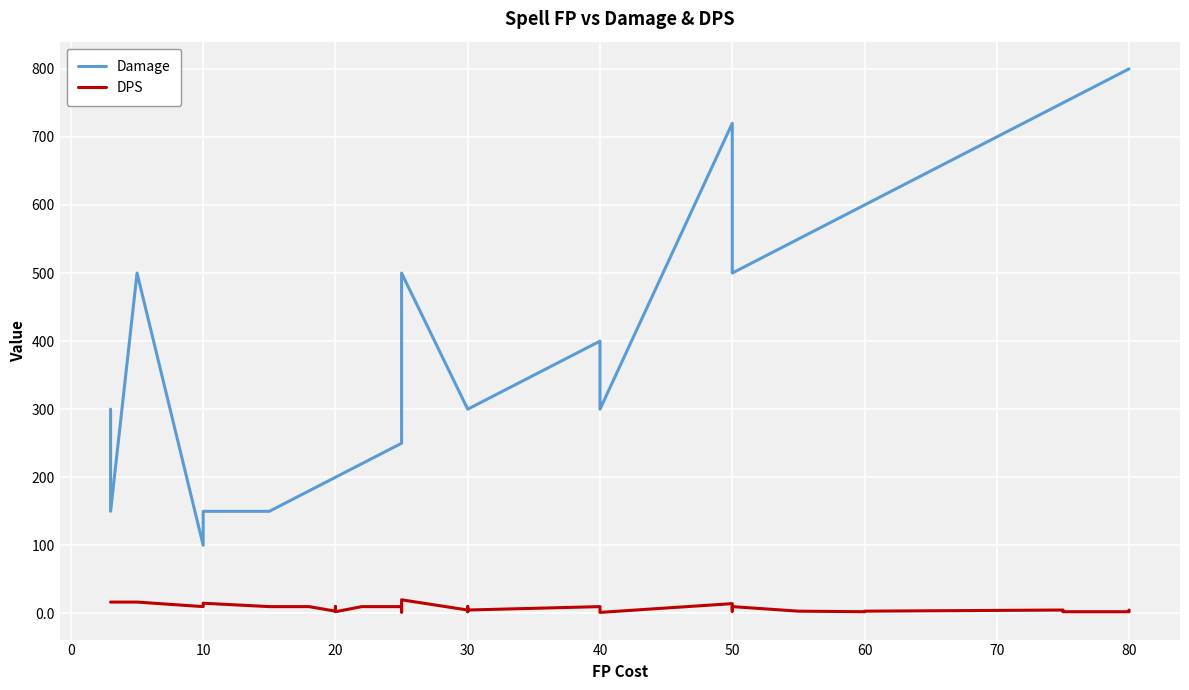

What is the average value of the Damage series?

366.8